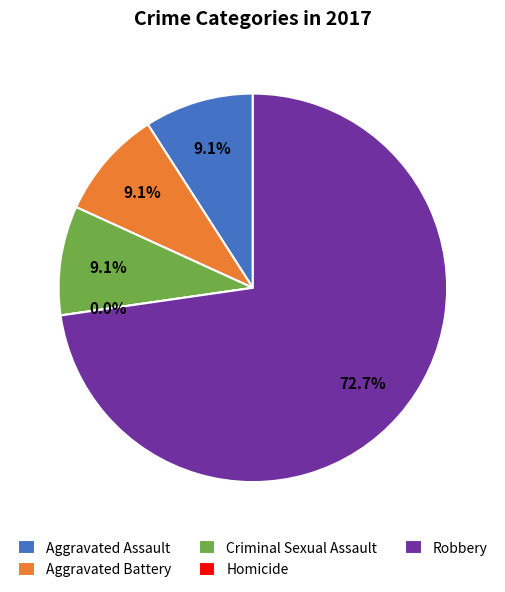

Which slice is the largest?

Robbery